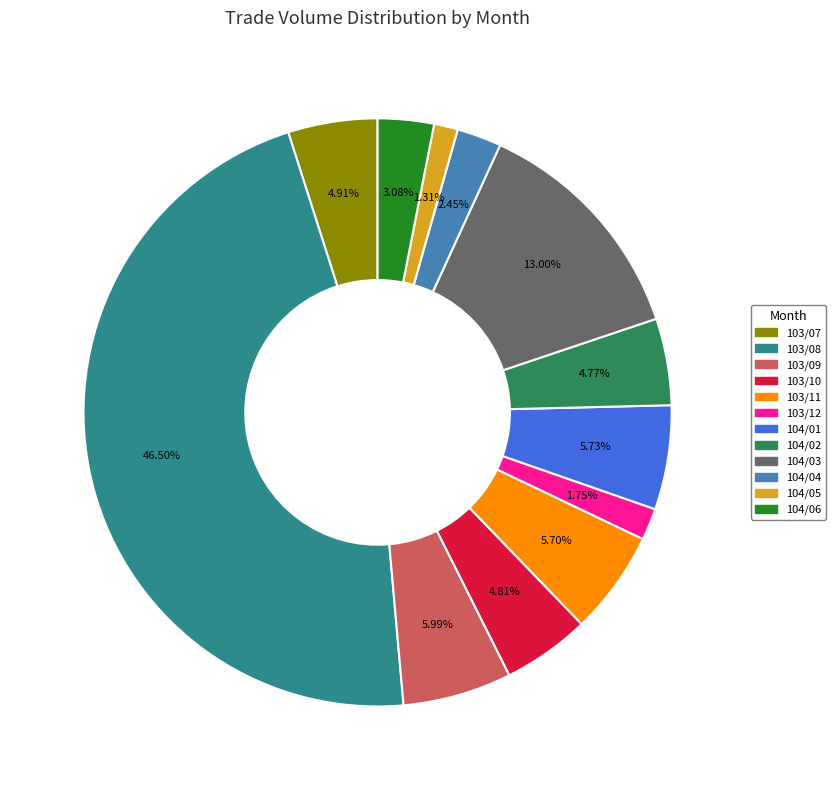

Is the sum of 104/03 and 103/08 greater than half?

Yes